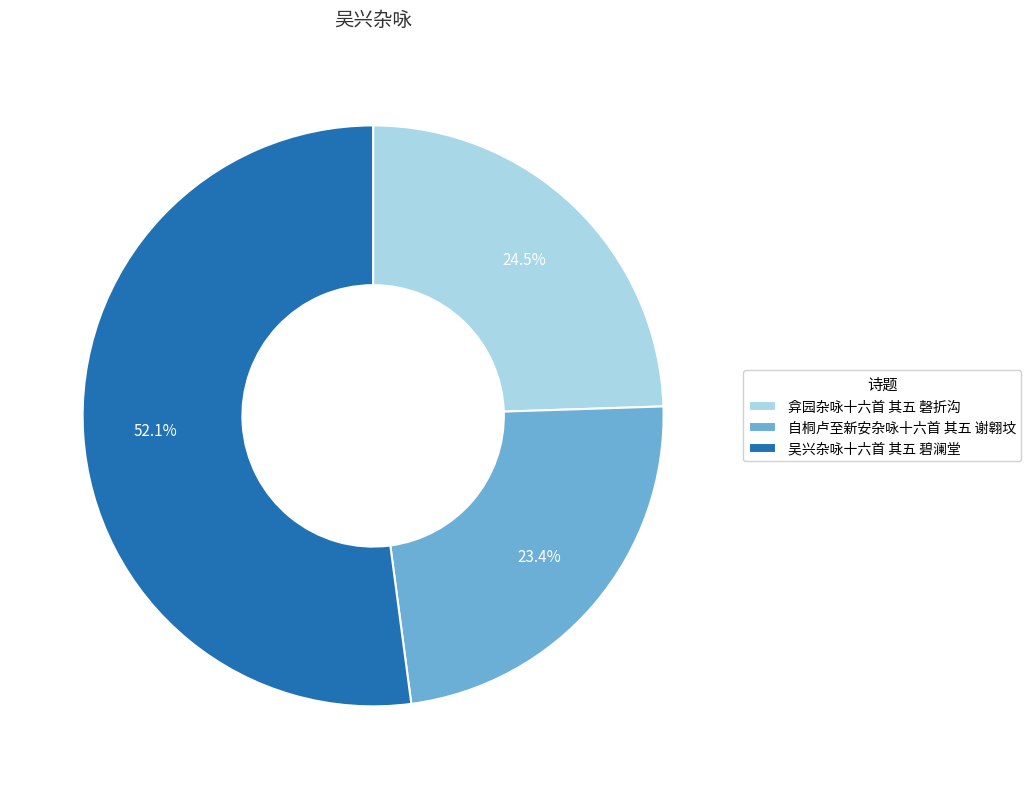

To the nearest percent, what is the average slice percentage?

33%